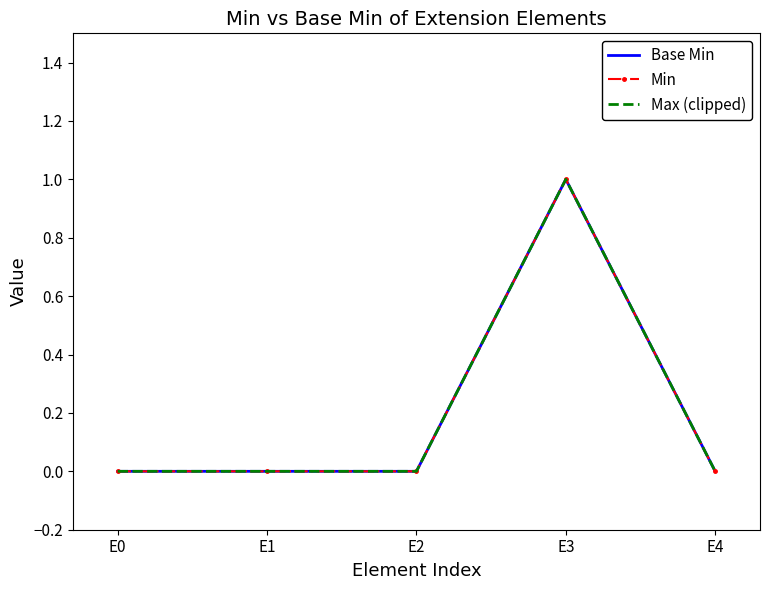

Where is Min nearest to the value 0?

E0